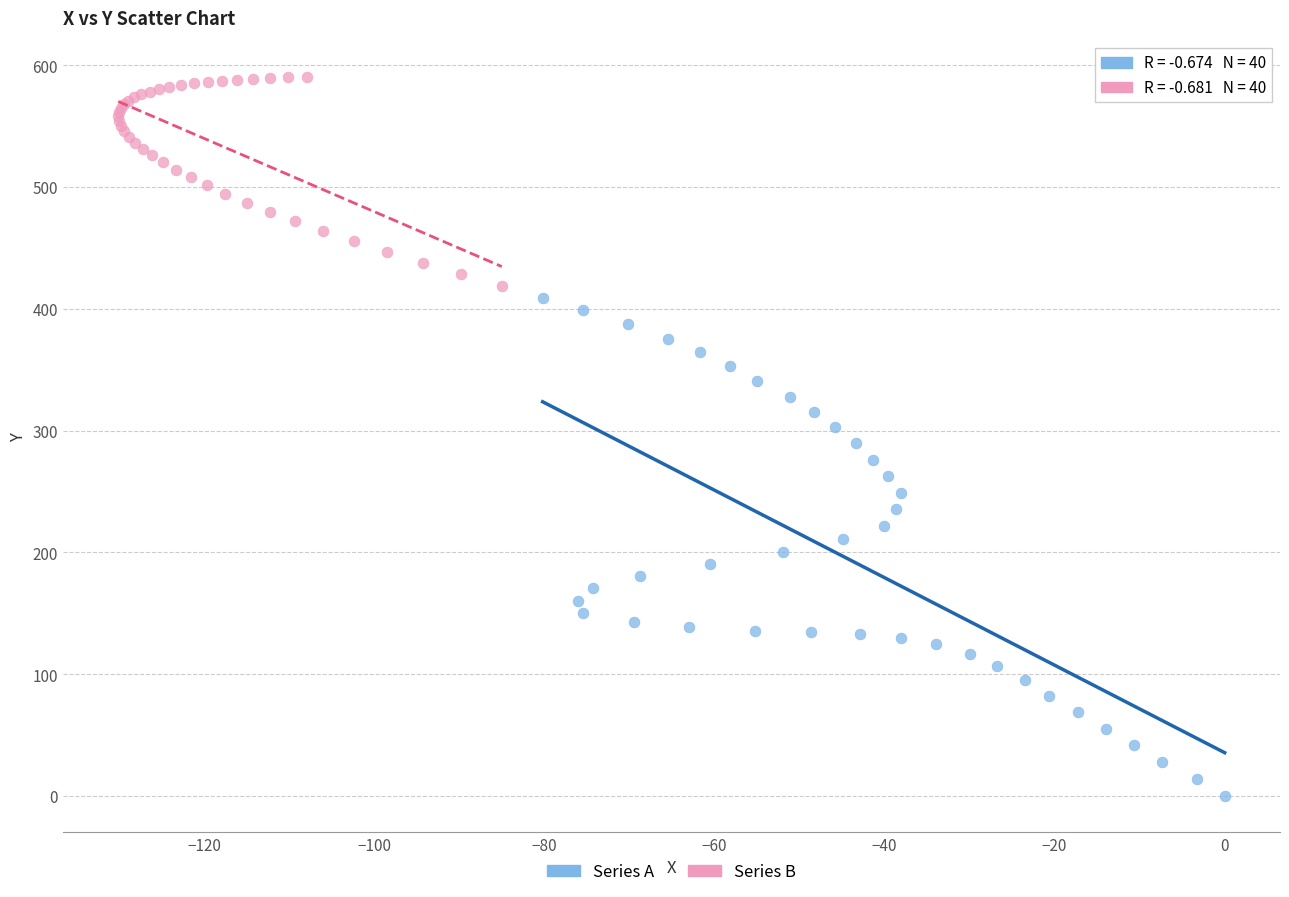

Which series has the widest spread of Y values?

Series A